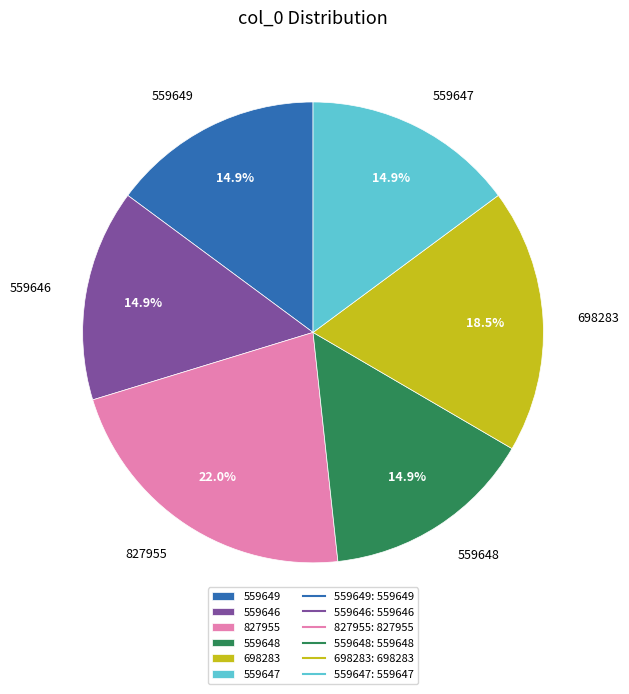

How many segments does this pie chart have?

6